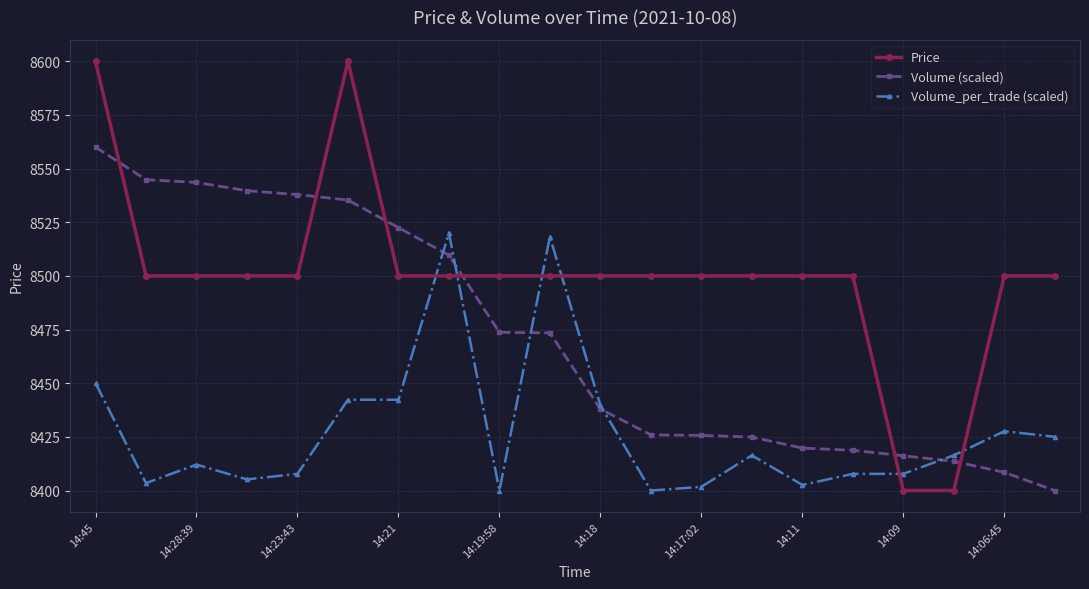

What is the highest value of the Volume_per_trade (scaled) series?

8520.0